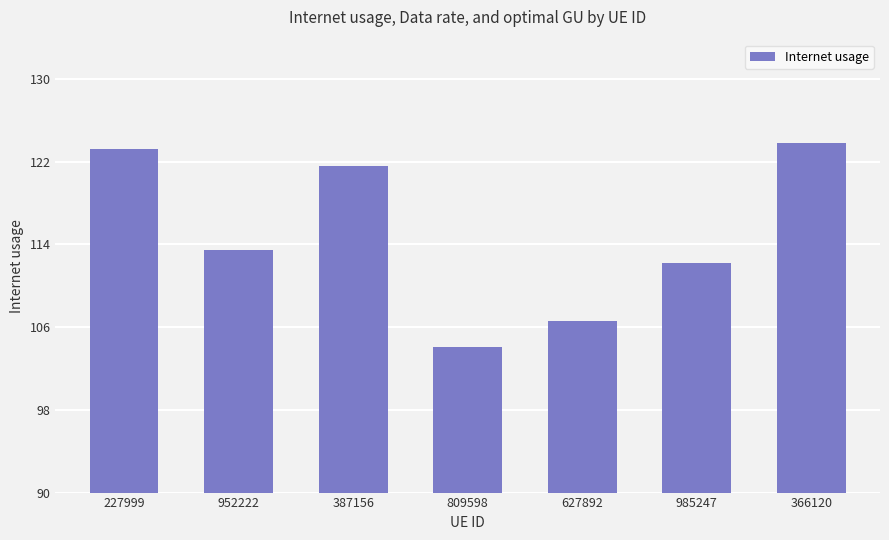

Reading right to left, extract all data points from this chart.

123.8	112.2	106.6	104.1	121.6	113.5	123.2